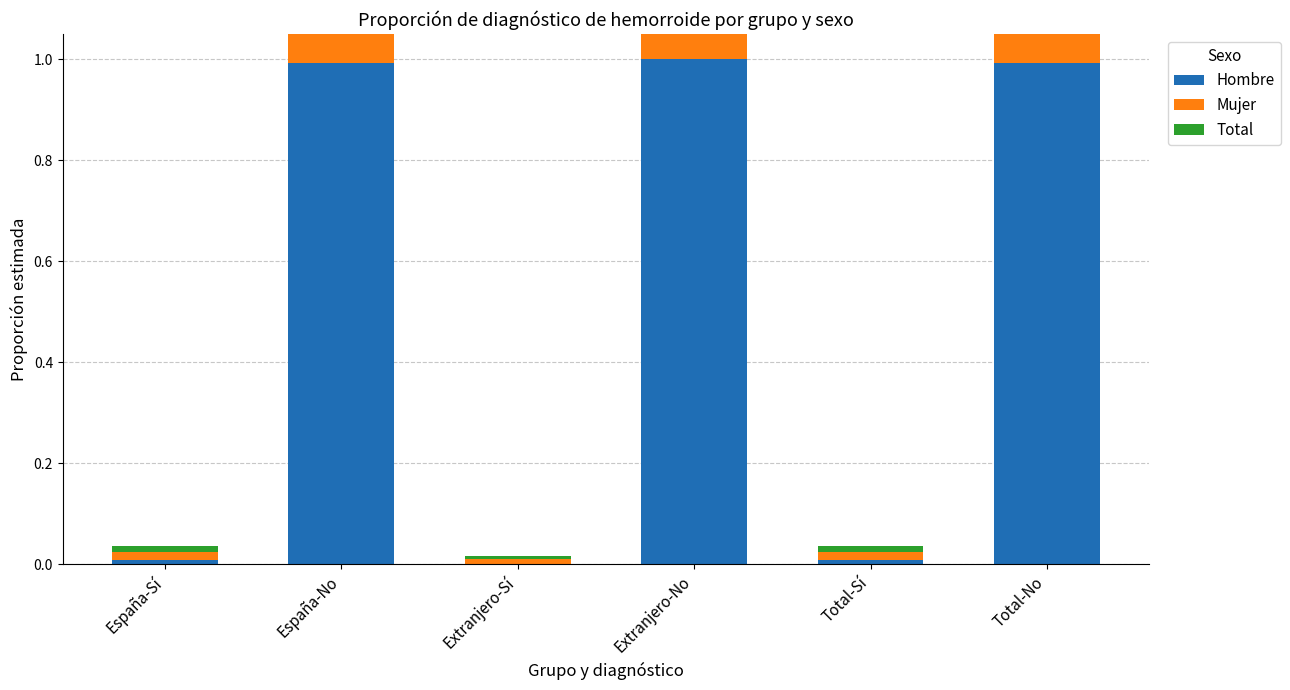

At how many categories does at least one series exceed 0?

6